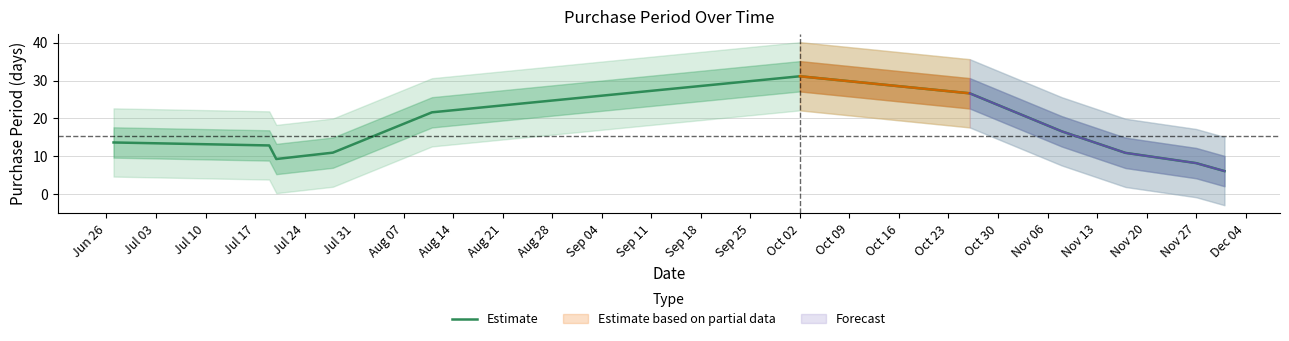

At which label does Estimate reach its peak?

Oct 02